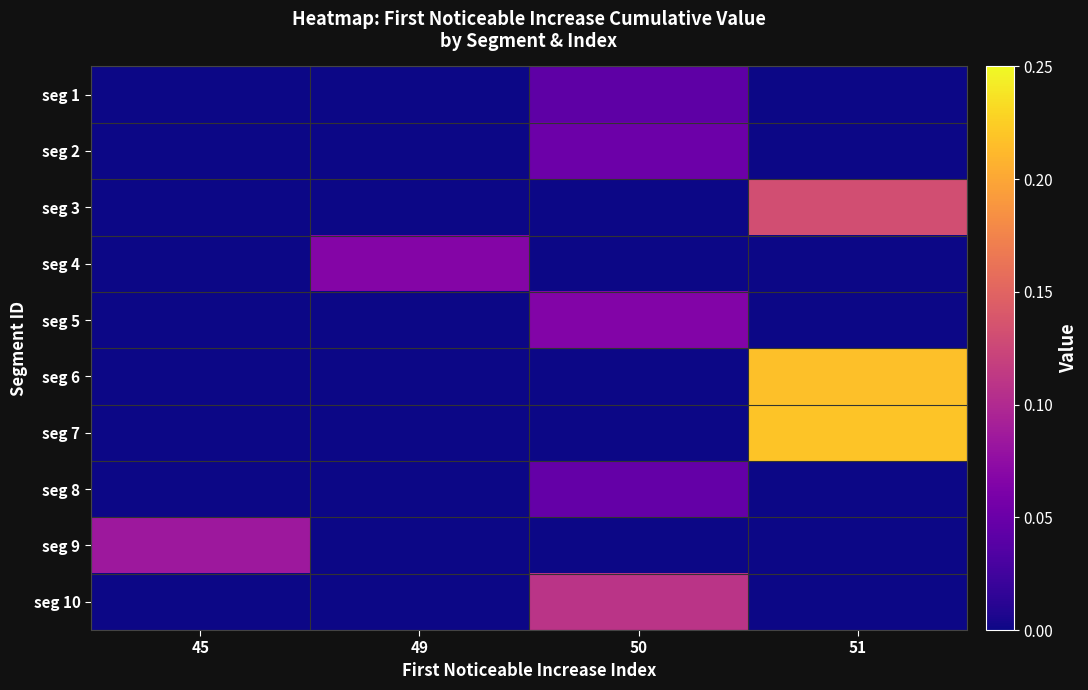

Rank the series by their maximum value, from lowest to highest.

seg 1, seg 8, seg 2, seg 5, seg 4, seg 9, seg 10, seg 3, seg 6, seg 7